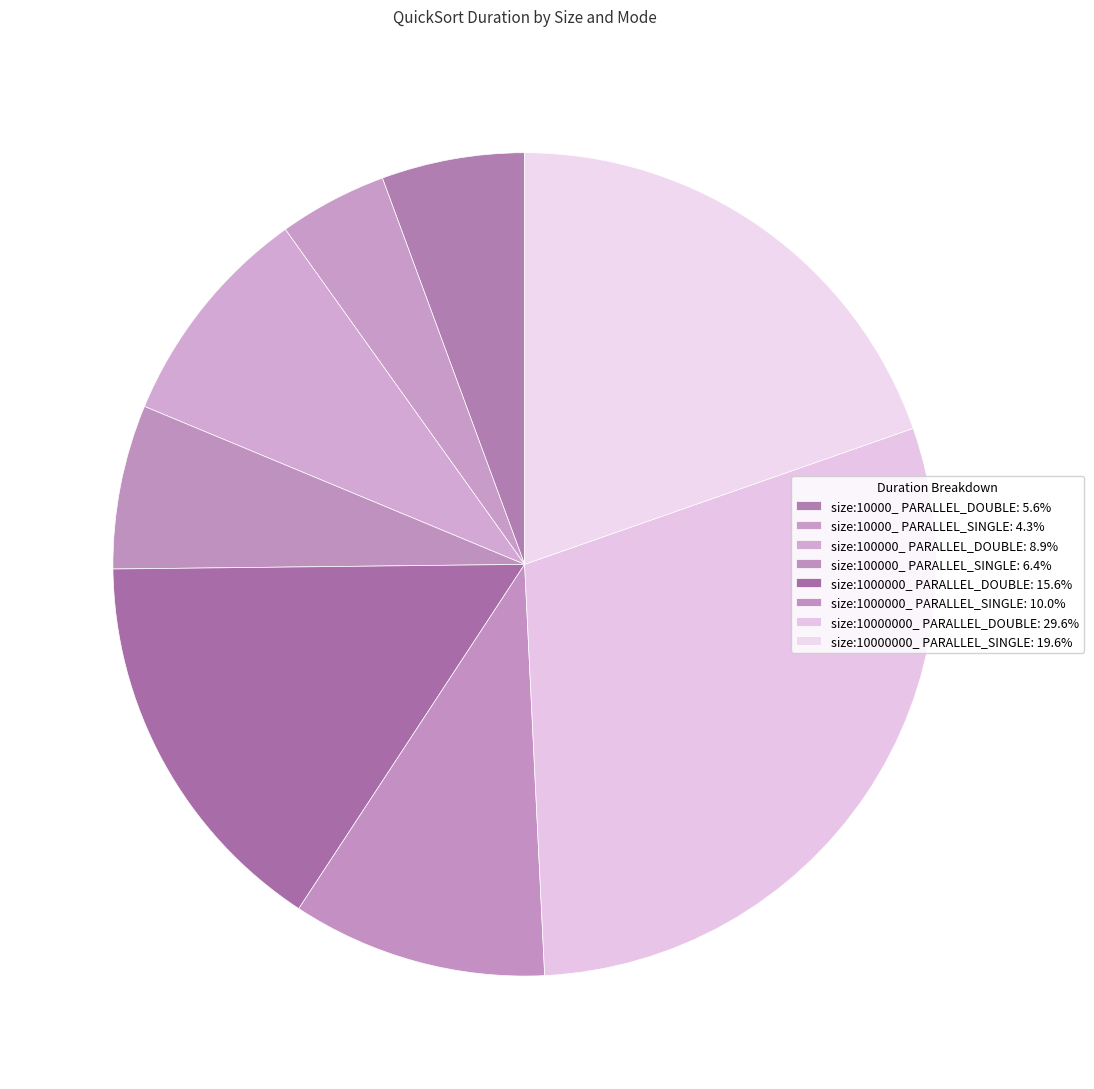

What is the total percentage of size:100000_ PARALLEL_DOUBLE and size:10000000_ PARALLEL_DOUBLE?

38.4%